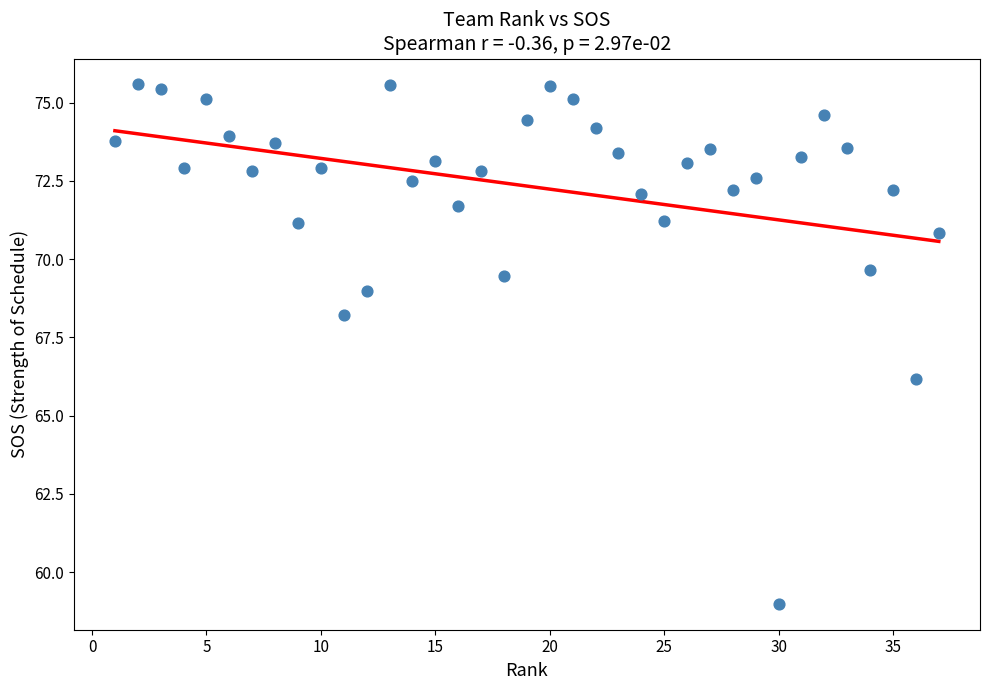

What Y value in the scatter plot is closest to 67?

66.2